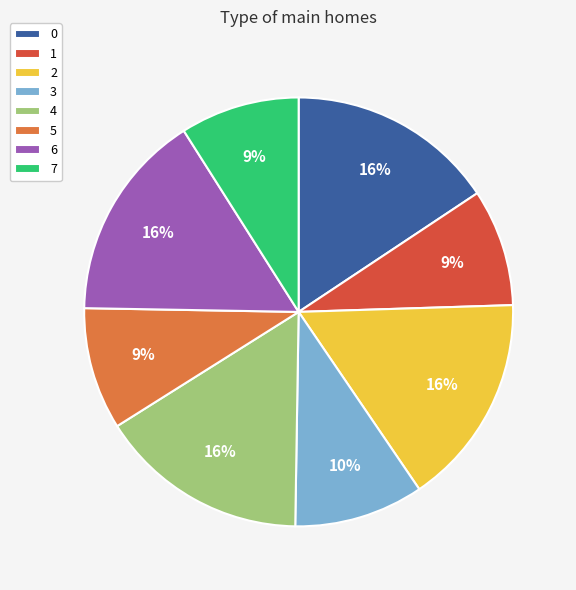

To the nearest percent, what is the average slice percentage?

12%